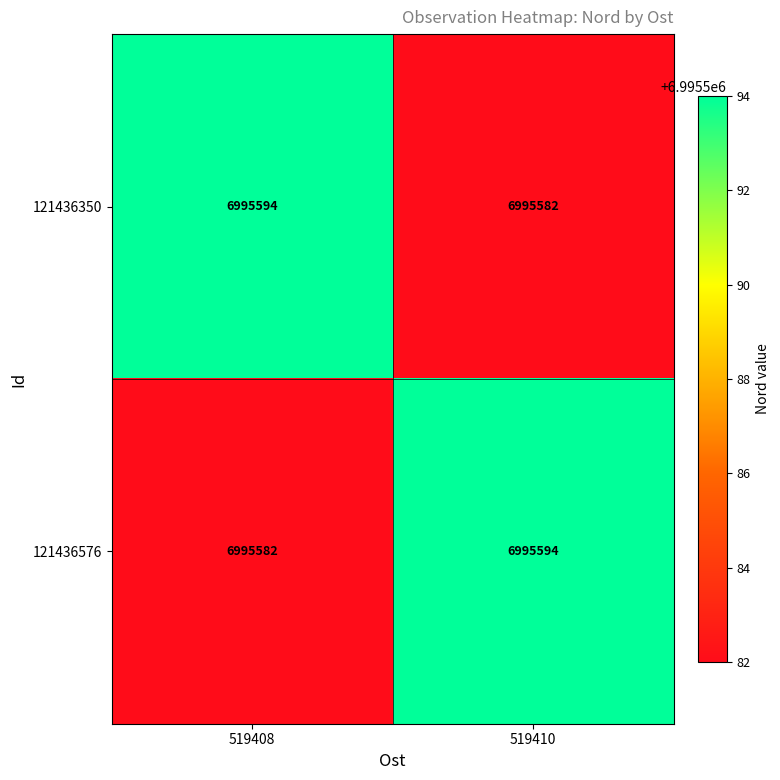

What is the spread (max minus min) of values at 519408?

12